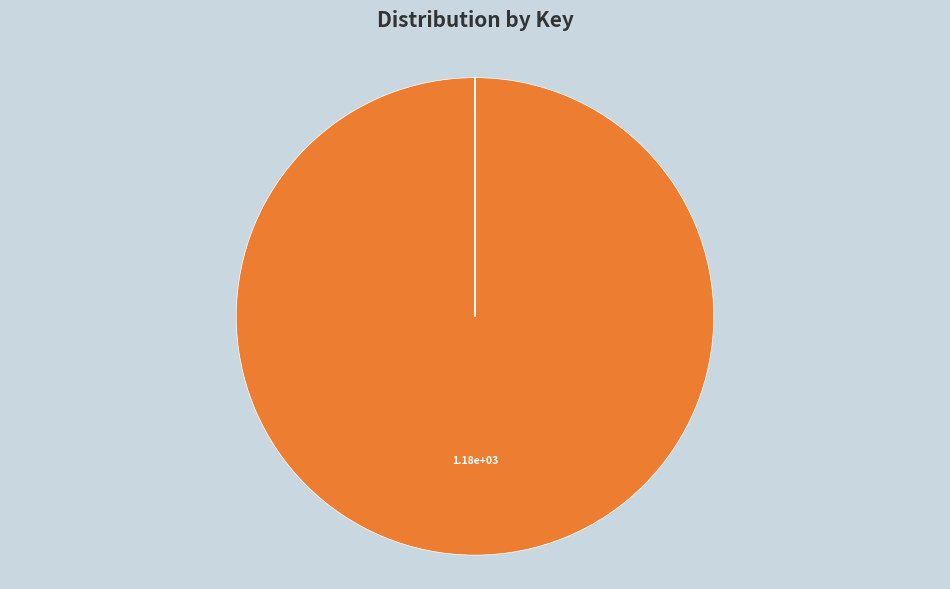

Which slice is the largest?

idis_tot